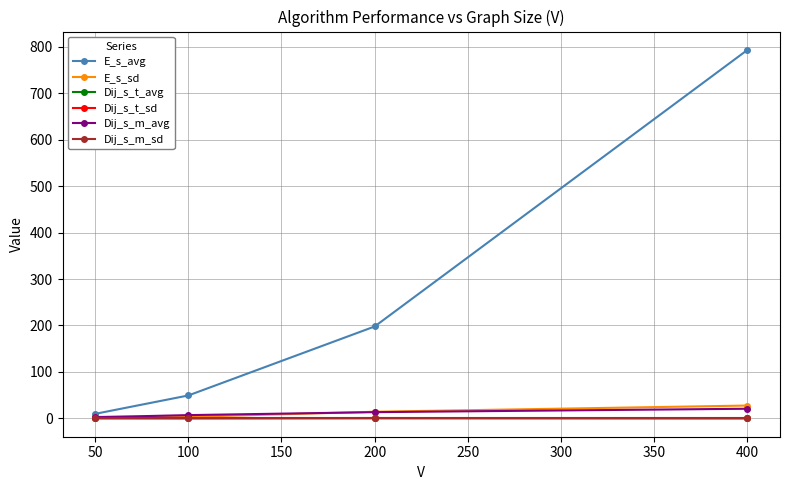

True or false: Dij_s_m_sd and Dij_s_t_sd cross at least once.

False